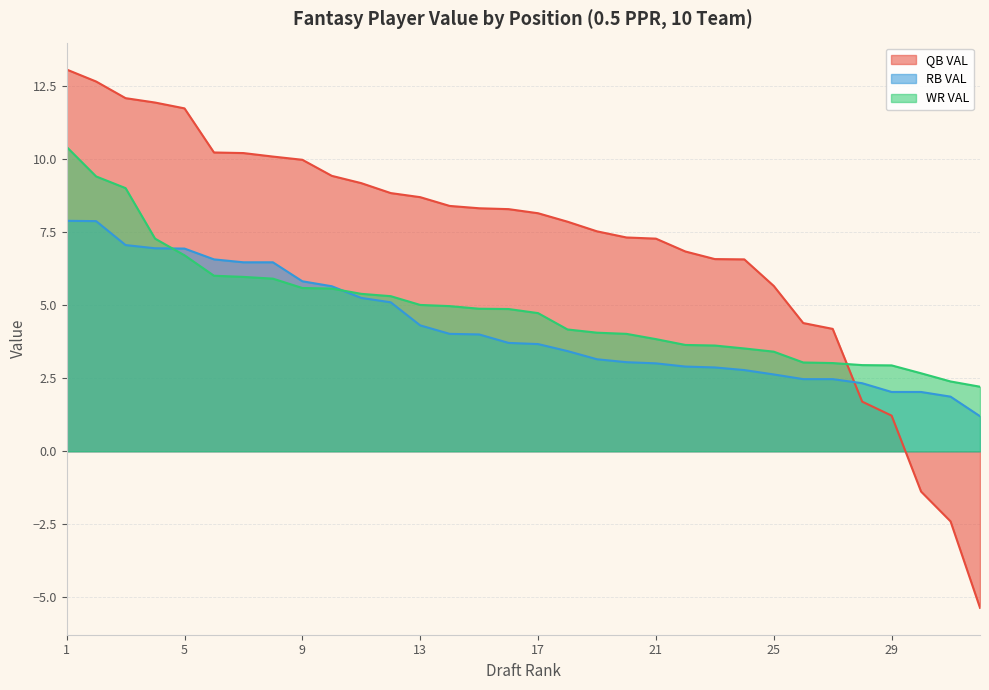

What is the average value of the QB VAL series?

7.2